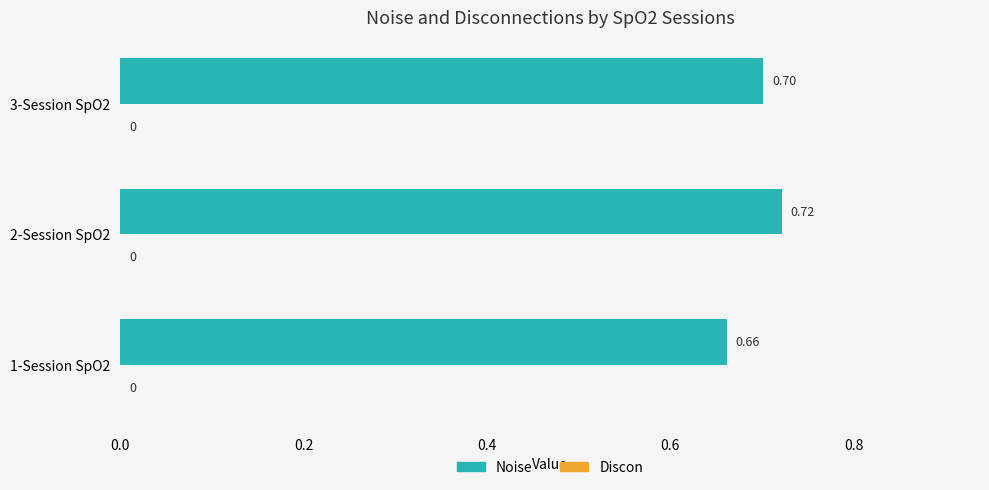

Are the bars horizontal?

Yes